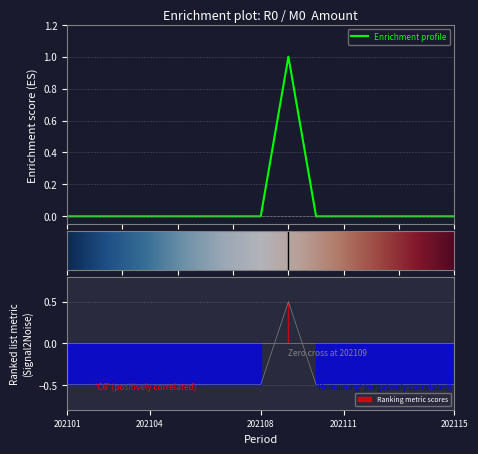

At which label is the value closest to 0?

202101